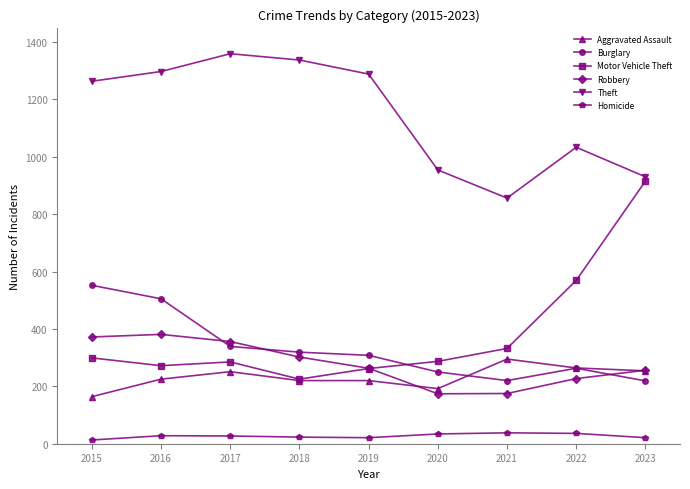

Which series has the widest spread of values?

Motor Vehicle Theft